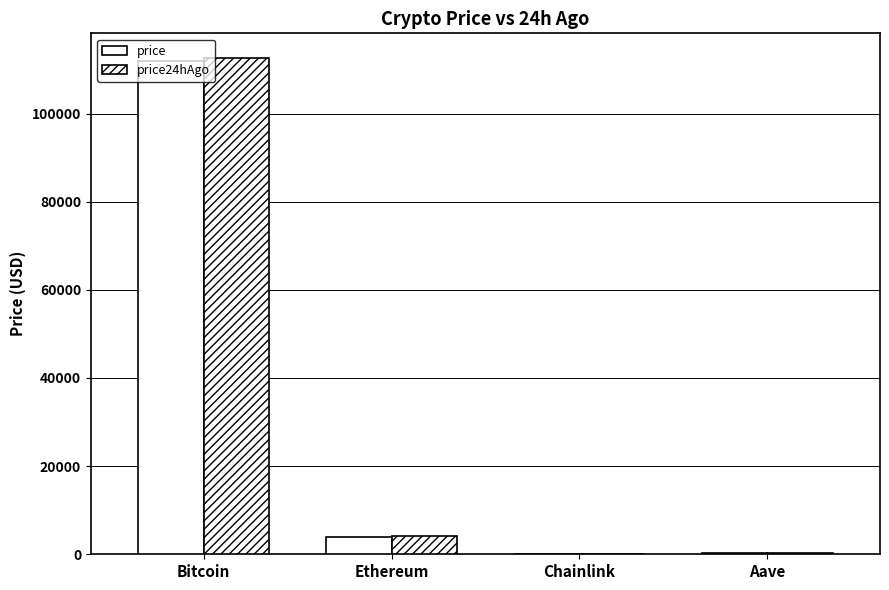

Does the chart contain stacked bars?

No